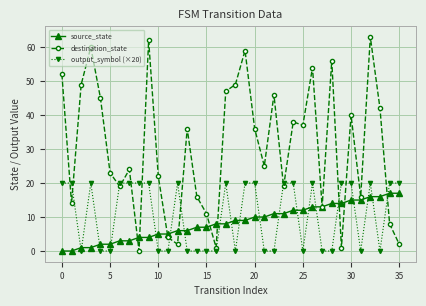

Count the number of data series in this chart.

3